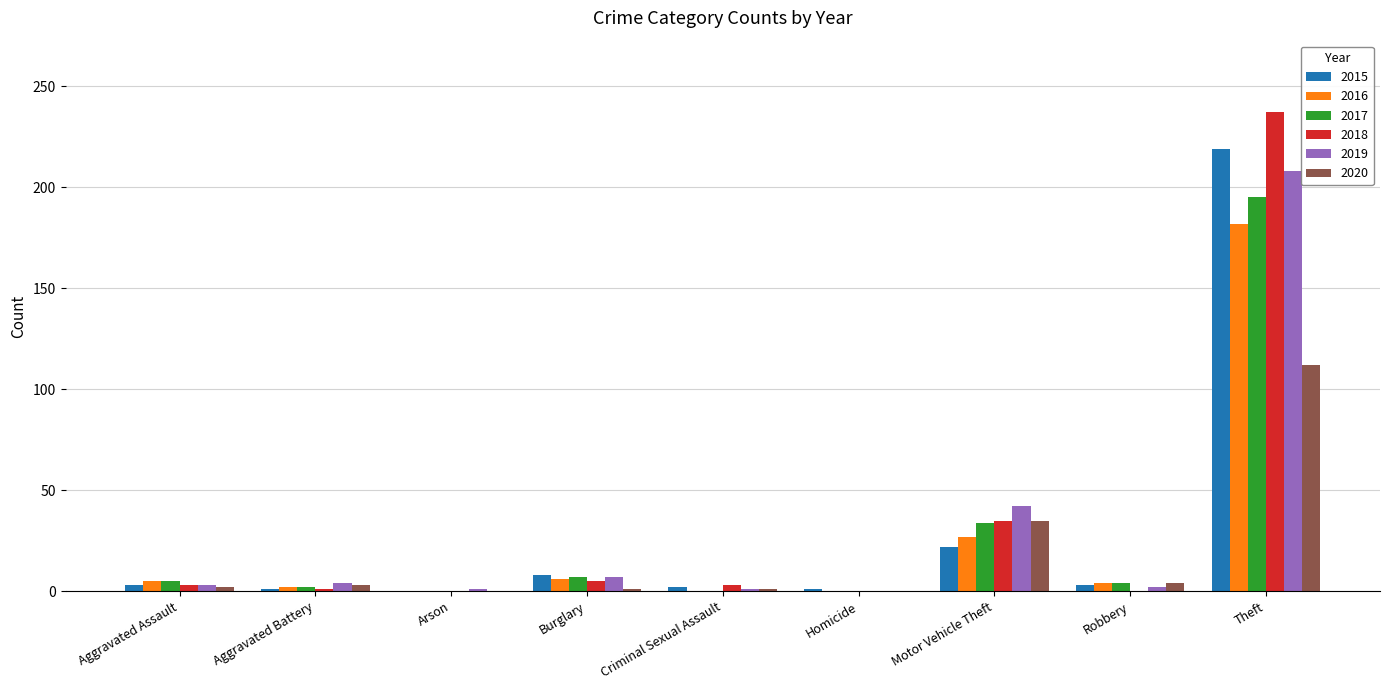

What is the maximum value for 2017?

195